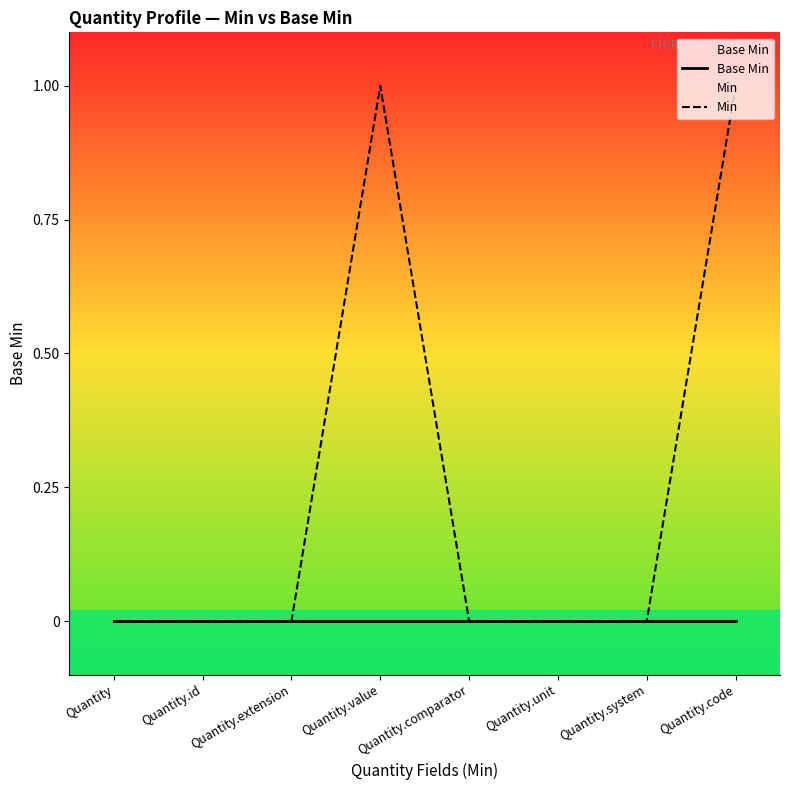

Between Quantity.value and Quantity.code, which is larger?

Quantity.value